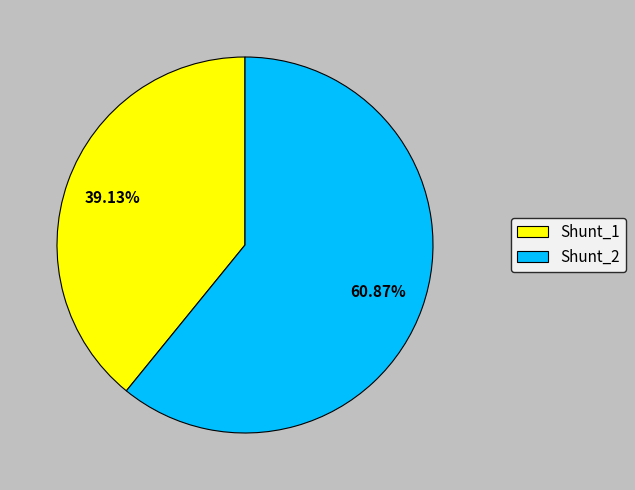

To the nearest percent, what percentage of the pie is Shunt_2?

61%